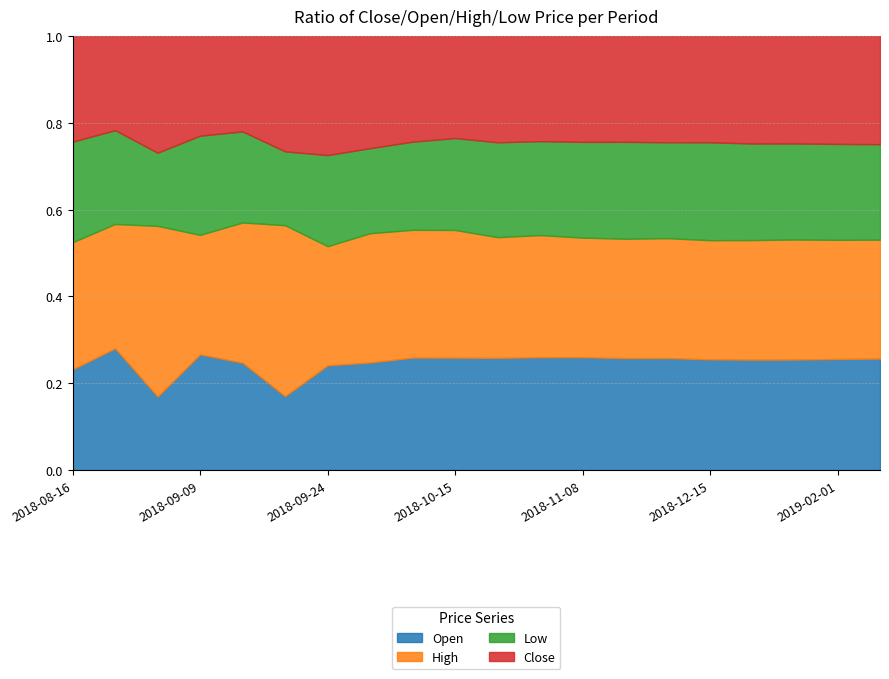

What is the total value across all series at 2018-08-16?

1.0